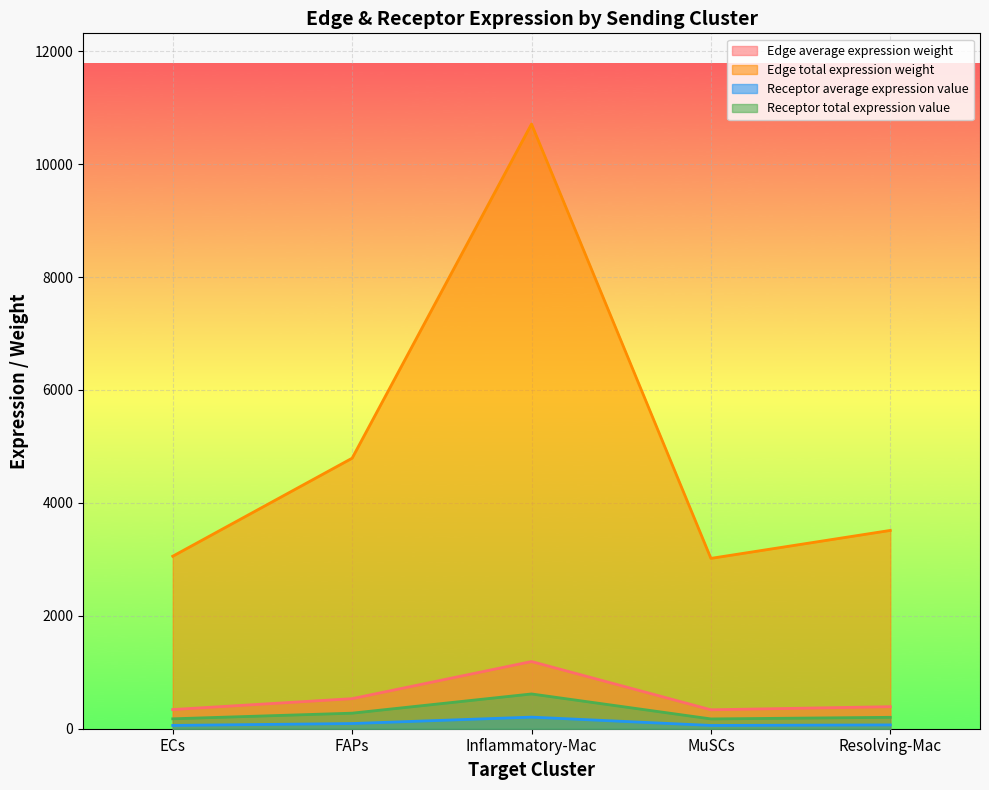

What is the maximum value for Receptor total expression value?

615.8